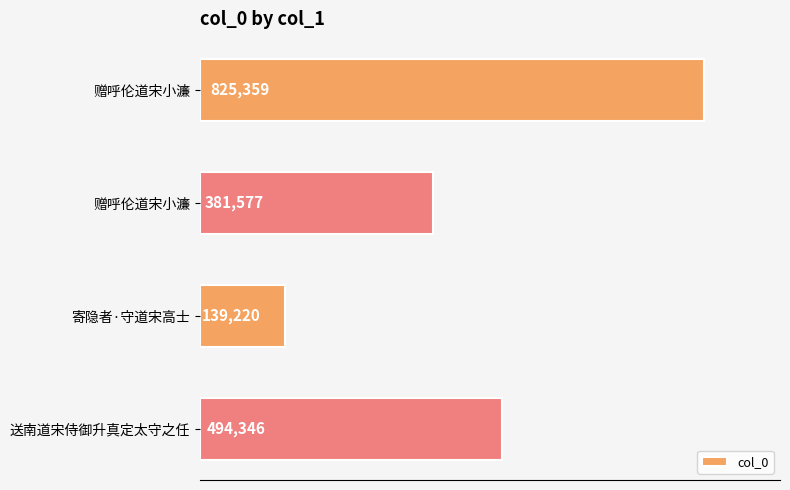

How many distinct data groups are displayed?

1